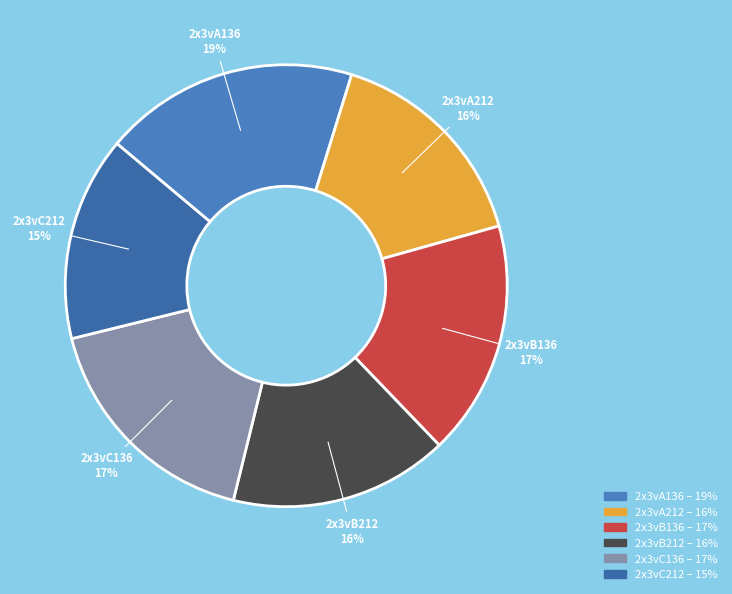

To the nearest percent, what is the average slice percentage?

17%